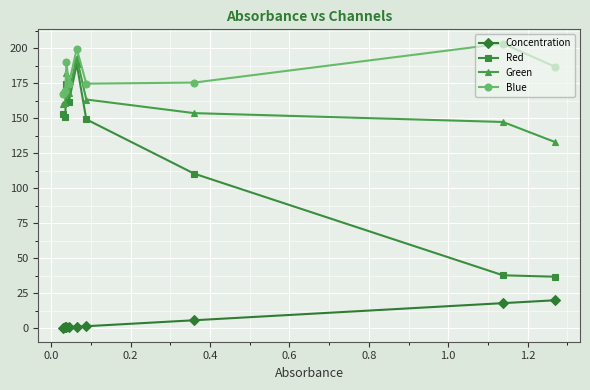

Which series has the widest spread of values?

Red